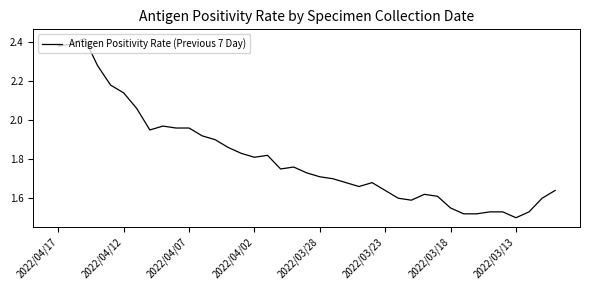

What is the difference between the maximum and minimum values?

0.9